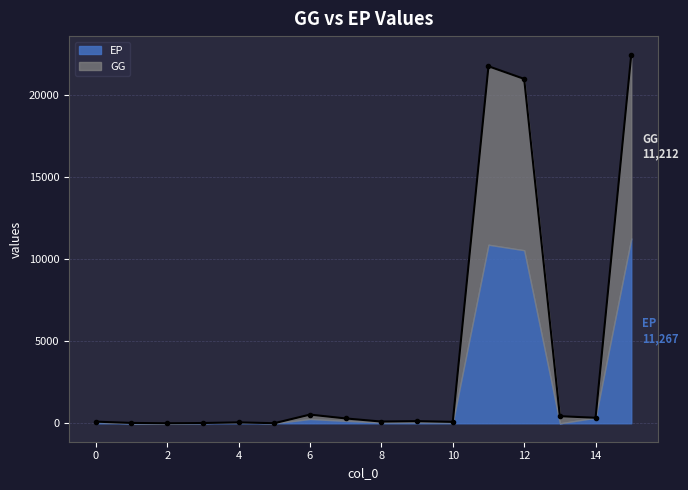

What is the greatest value displayed?

22478.9